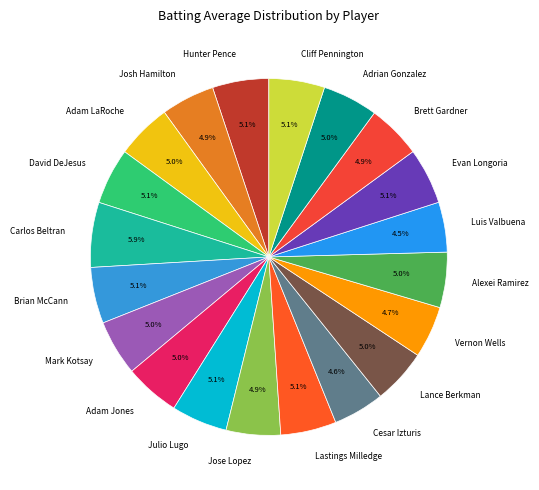

To the nearest percent, what is the difference between the Lastings Milledge and Luis Valbuena slice percentages?

1%